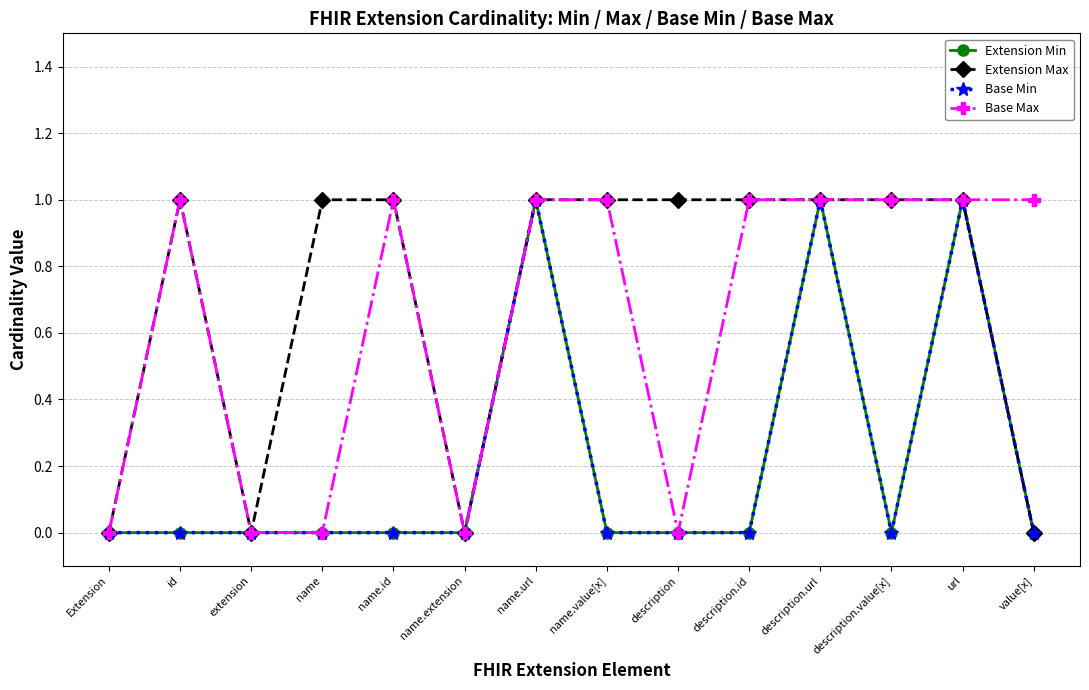

True or false: Extension Max and Base Min intersect in this chart.

False